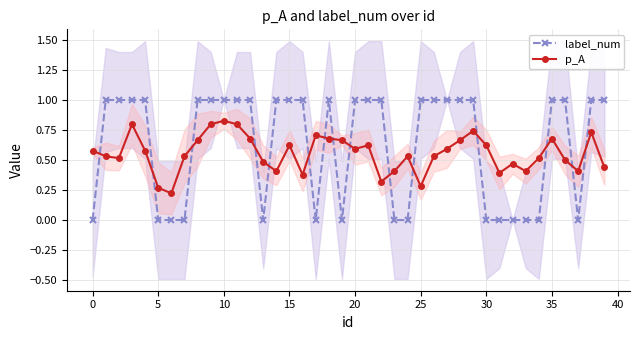

After their last crossing, which series has the higher values: p_A or label_num?

label_num